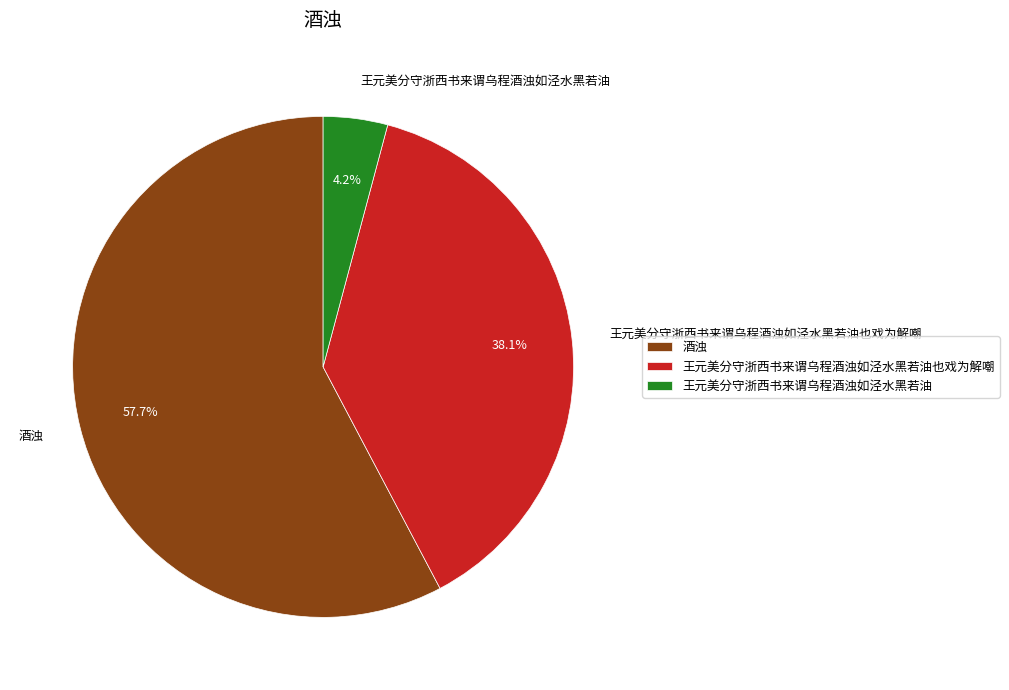

What portion of the pie excludes 酒浊?

42.3%